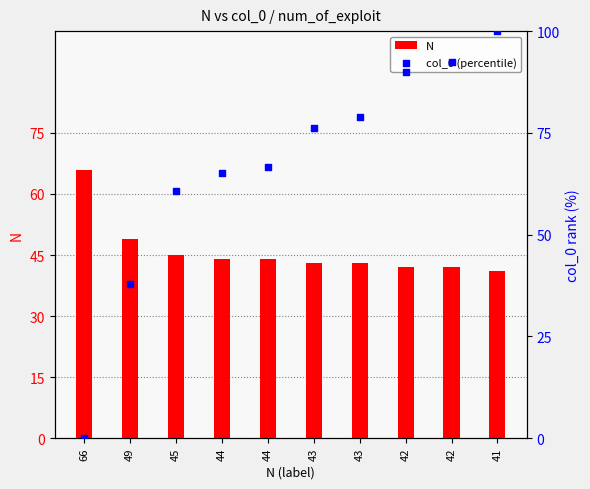

Which series reaches the minimum Y coordinate?

col_0 (percentile)